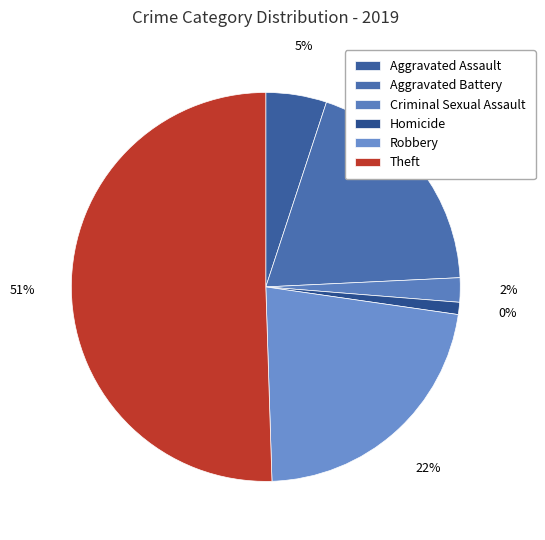

Does Aggravated Assault account for over 50% of the chart?

No